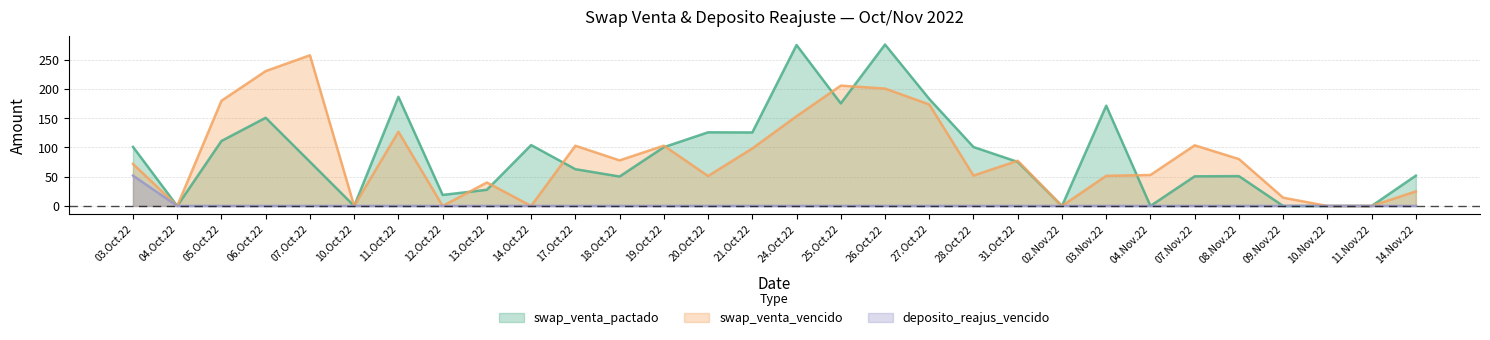

Where is swap_venta_pactado nearest to the value 137?

20.Oct.22